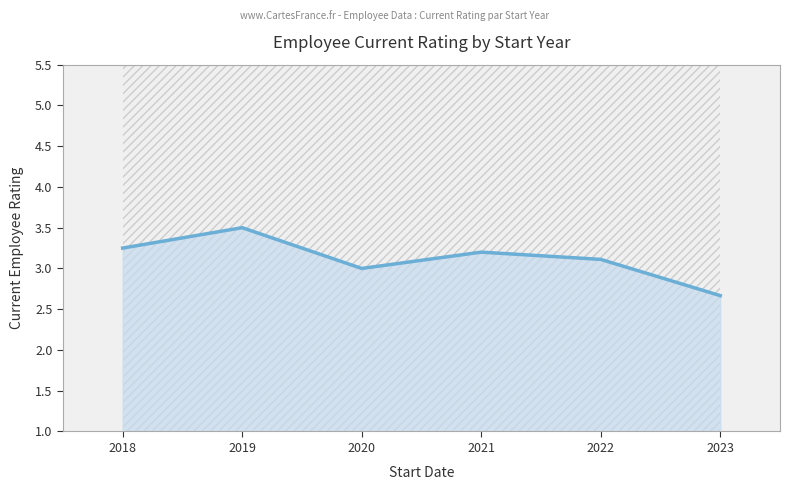

List the labels in order of value, smallest first.

2023, 2020, 2022, 2021, 2018, 2019